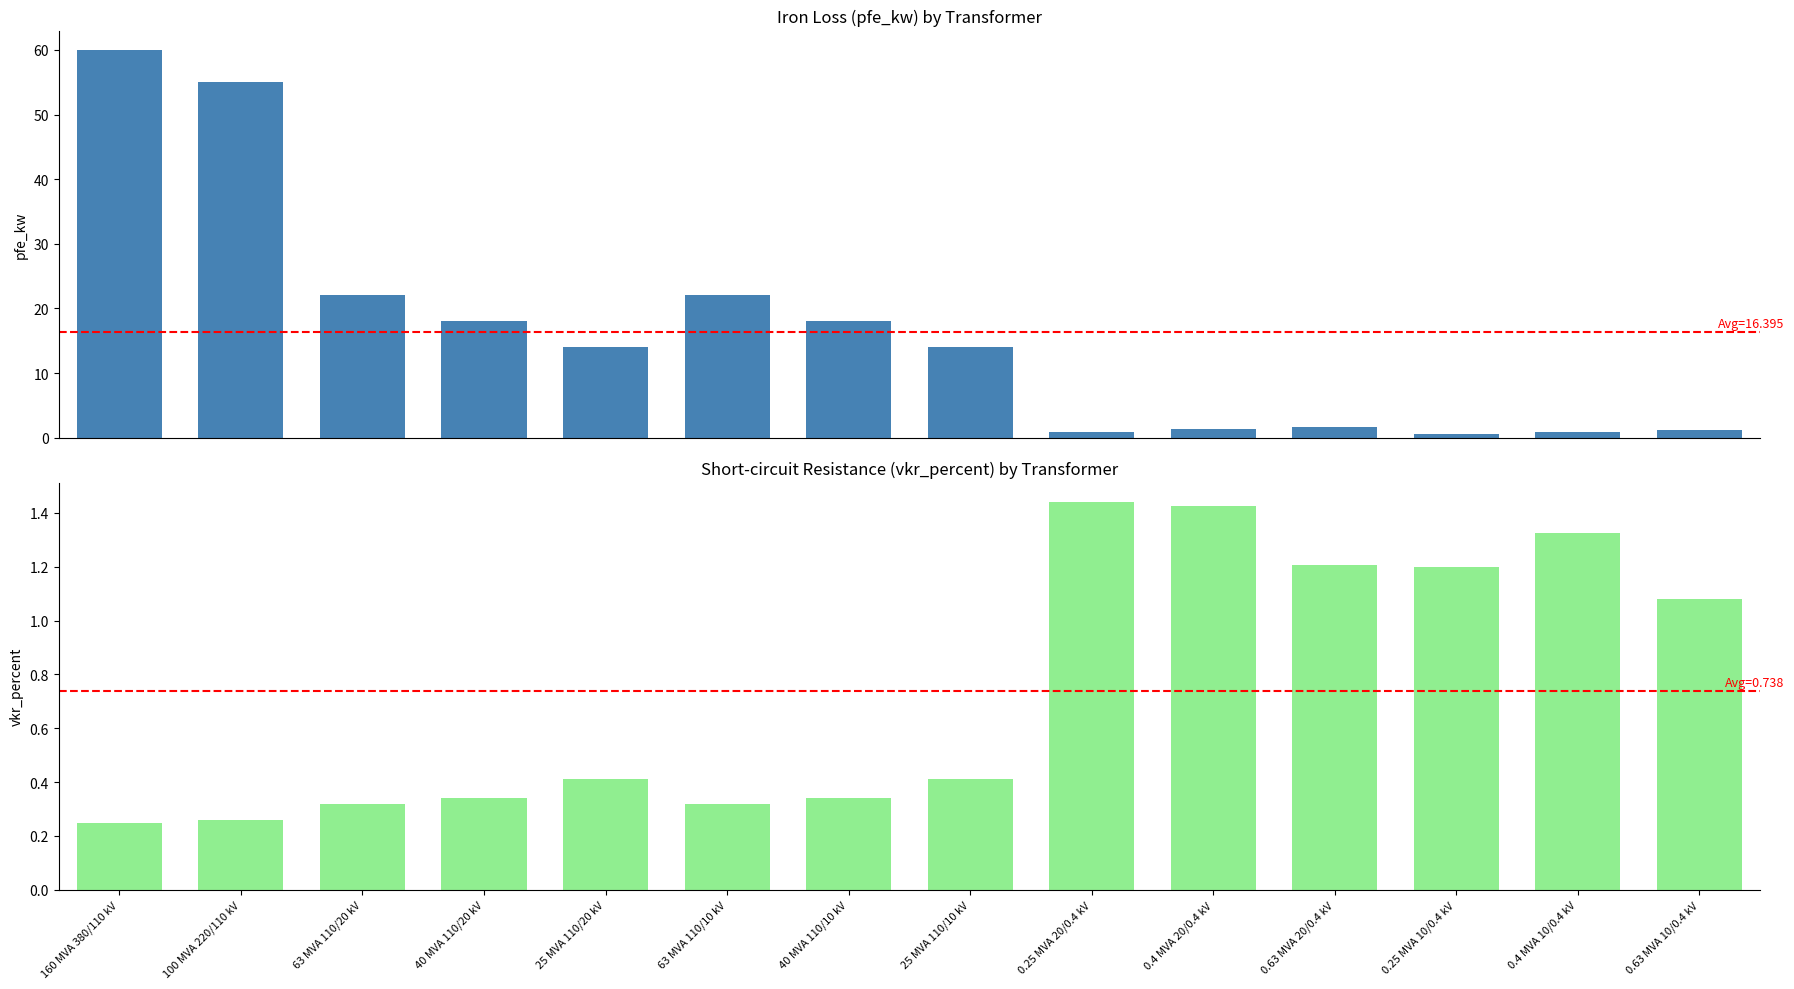

Is it true that vkr_percent equals 0.4 at 25 MVA 110/10 kV?

True